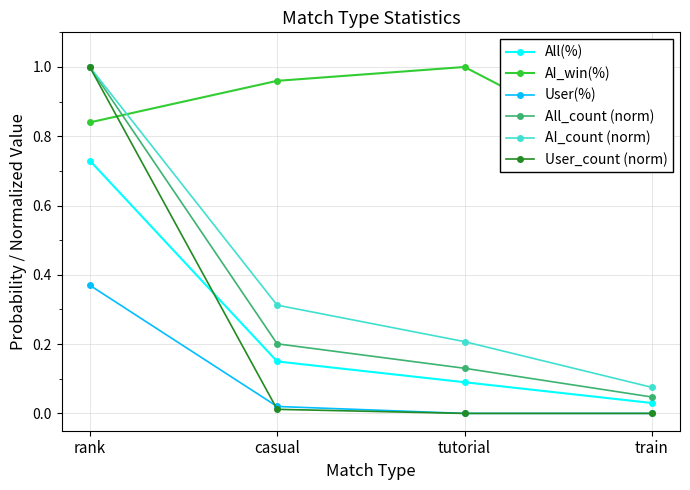

Rank the categories by User(%) value from lowest to highest.

tutorial, train, casual, rank